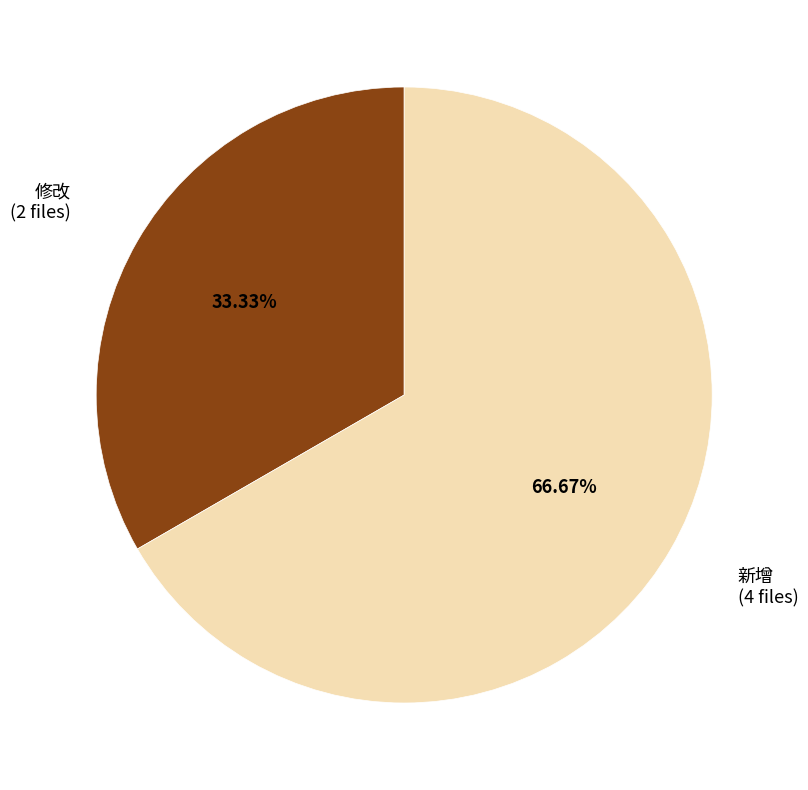

Is there any slice that represents more than half of the pie?

Yes